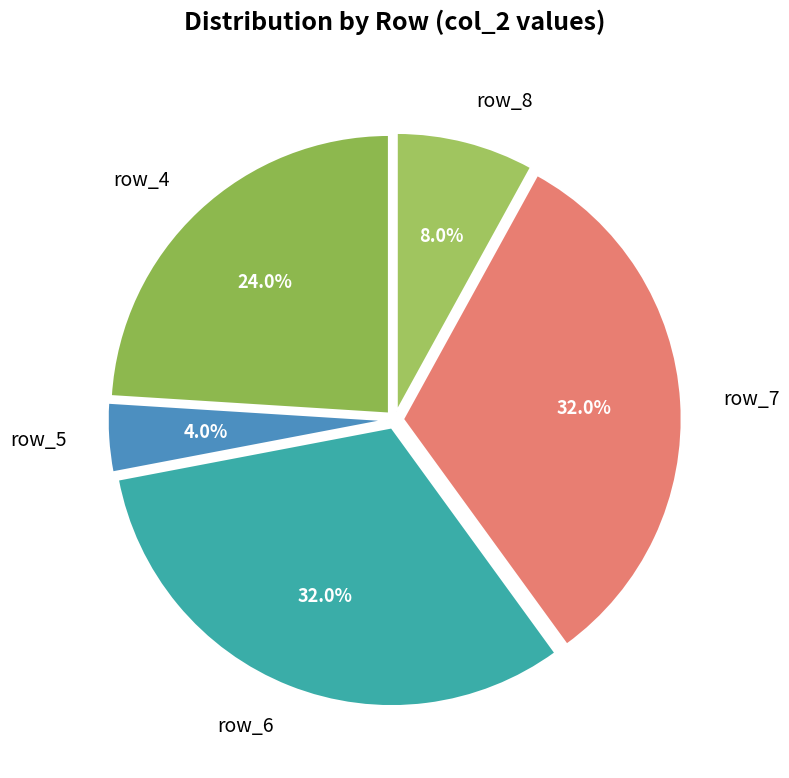

What is the ratio of the value at row_6 to the value at row_5?

8.0